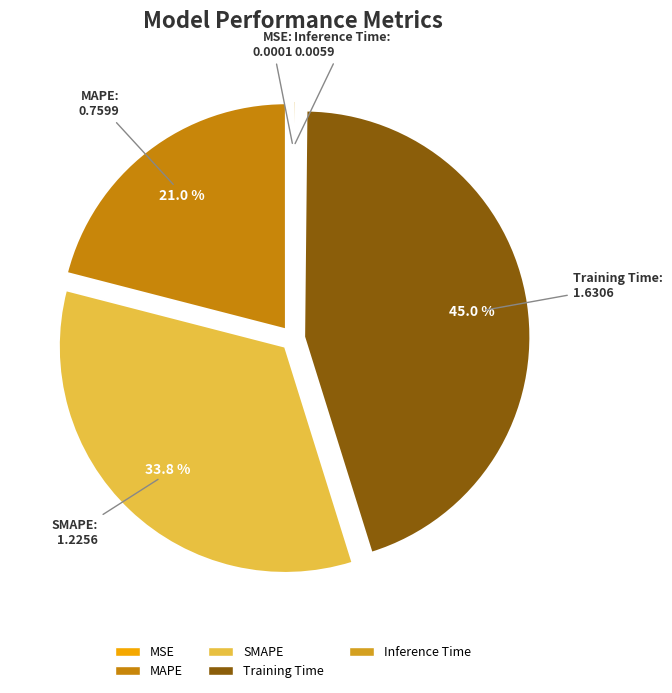

Does any single category account for the majority?

No